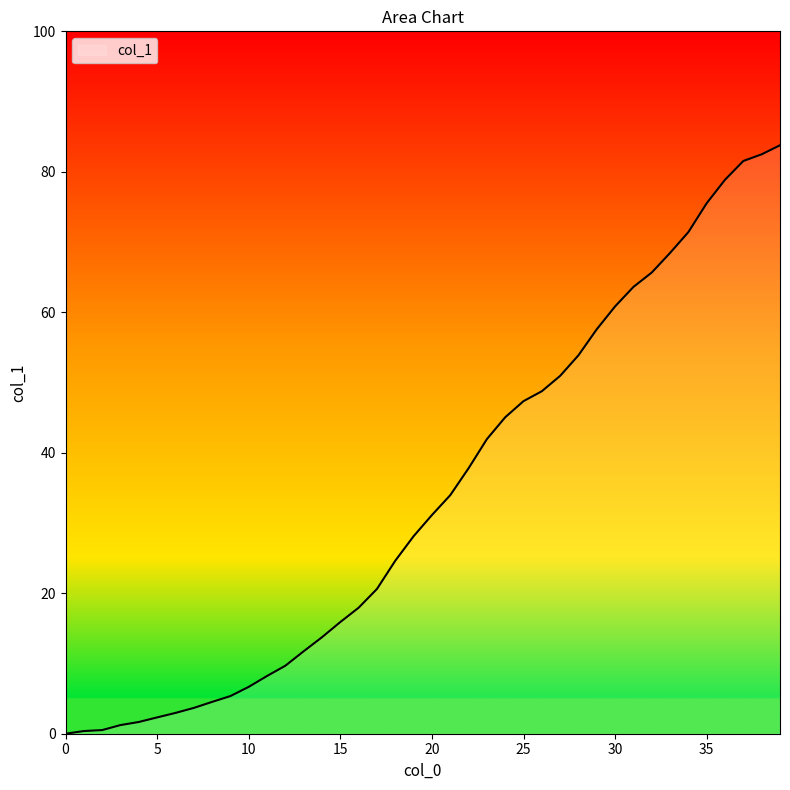

What is the difference between the maximum and minimum values?

83.8